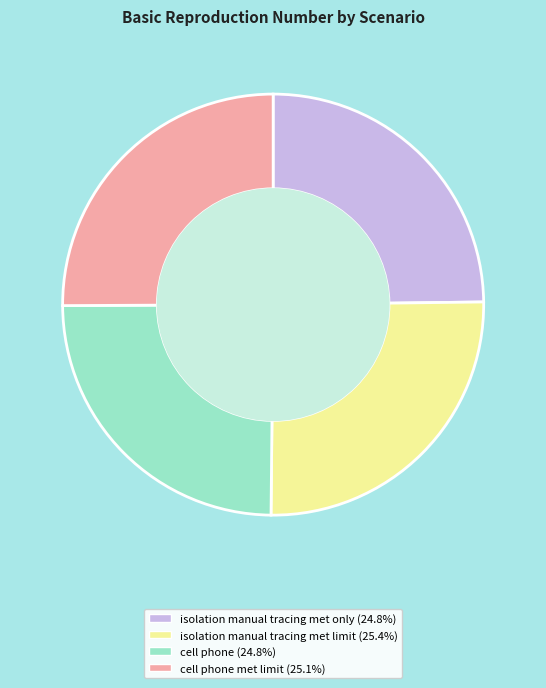

How many slices are in this pie chart?

4